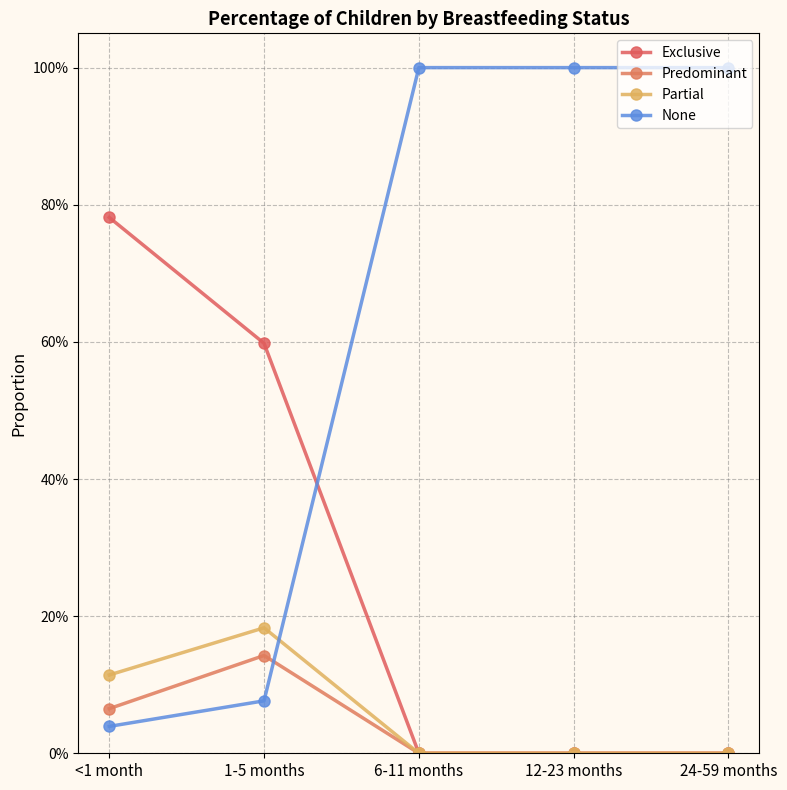

Which series has the largest range (max minus min)?

None